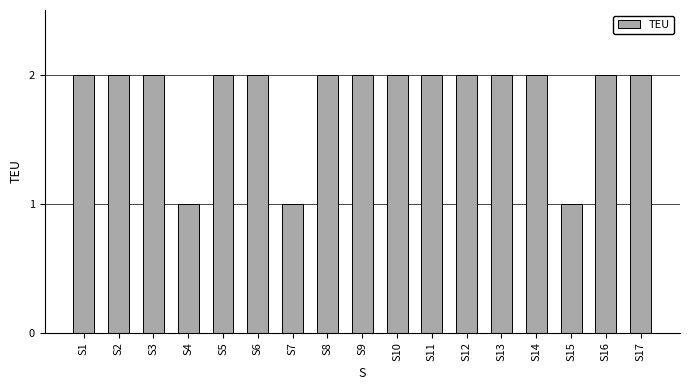

What is the approximate value at S11?

2